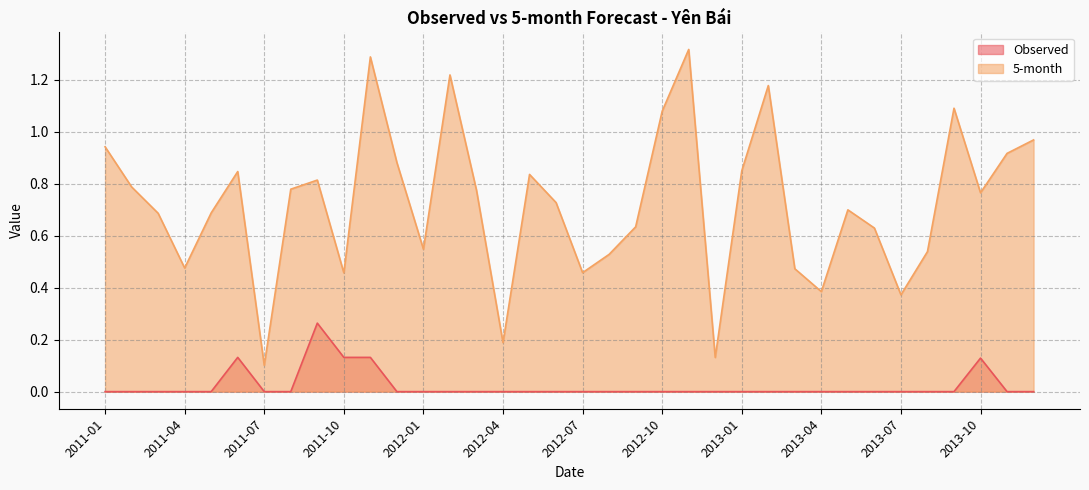

What is the average value of the 5-month series?

0.7